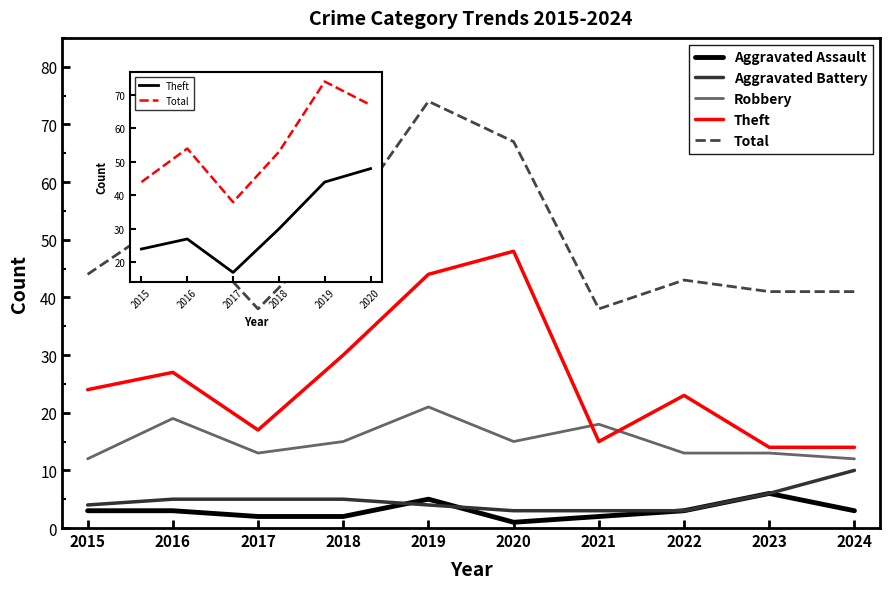

True or false: Aggravated Battery and Total cross at least once.

False